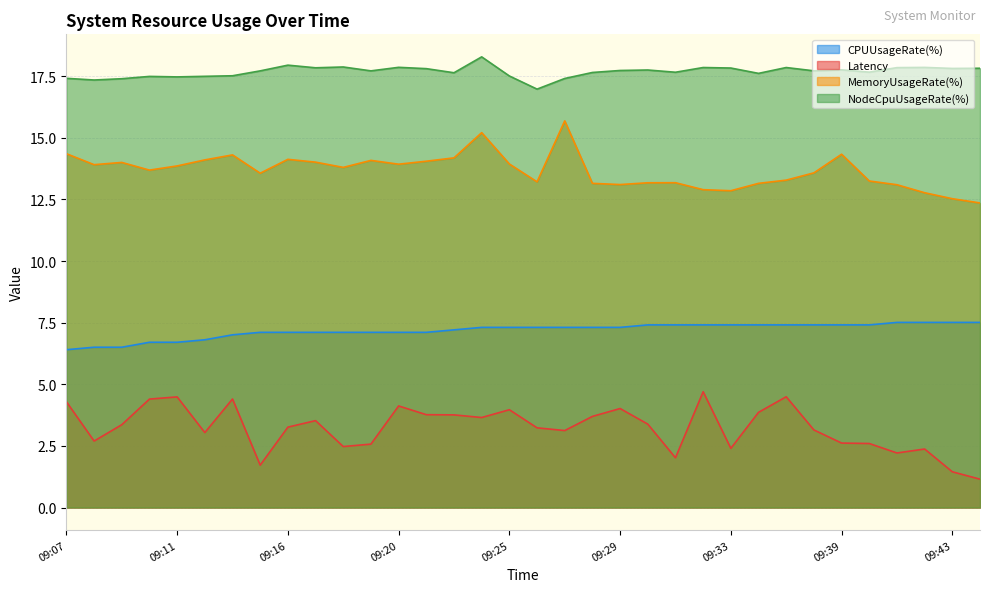

Reading left to right, extract all data points from this chart.

Latency: 4.3	2.7	3.4	4.4	4.5	3.0	4.4	1.7	3.3	3.5	2.5	2.6	4.1	3.8	3.8	3.7	4.0	3.2	3.1	3.7	4.0	3.4	2.0	4.7	2.4	3.9	4.5	3.1	2.6	2.6	2.2	2.4	1.5	1.1
MemoryUsageRate(%): 14.4	13.9	14.0	13.7	13.9	14.1	14.3	13.6	14.1	14.0	13.8	14.1	13.9	14.0	14.2	15.2	13.9	13.2	15.7	13.2	13.1	13.2	13.2	12.9	12.9	13.2	13.3	13.6	14.3	13.2	13.1	12.8	12.5	12.4
NodeCpuUsageRate(%): 17.4	17.3	17.4	17.5	17.5	17.5	17.5	17.7	17.9	17.8	17.9	17.7	17.9	17.8	17.6	18.3	17.5	17.0	17.4	17.7	17.7	17.8	17.7	17.9	17.8	17.6	17.9	17.7	17.8	17.7	17.8	17.9	17.8	17.8
CPUUsageRate(%): 6.4	6.5	6.5	6.7	6.7	6.8	7.0	7.1	7.1	7.1	7.1	7.1	7.1	7.1	7.2	7.3	7.3	7.3	7.3	7.3	7.3	7.4	7.4	7.4	7.4	7.4	7.4	7.4	7.4	7.4	7.5	7.5	7.5	7.5